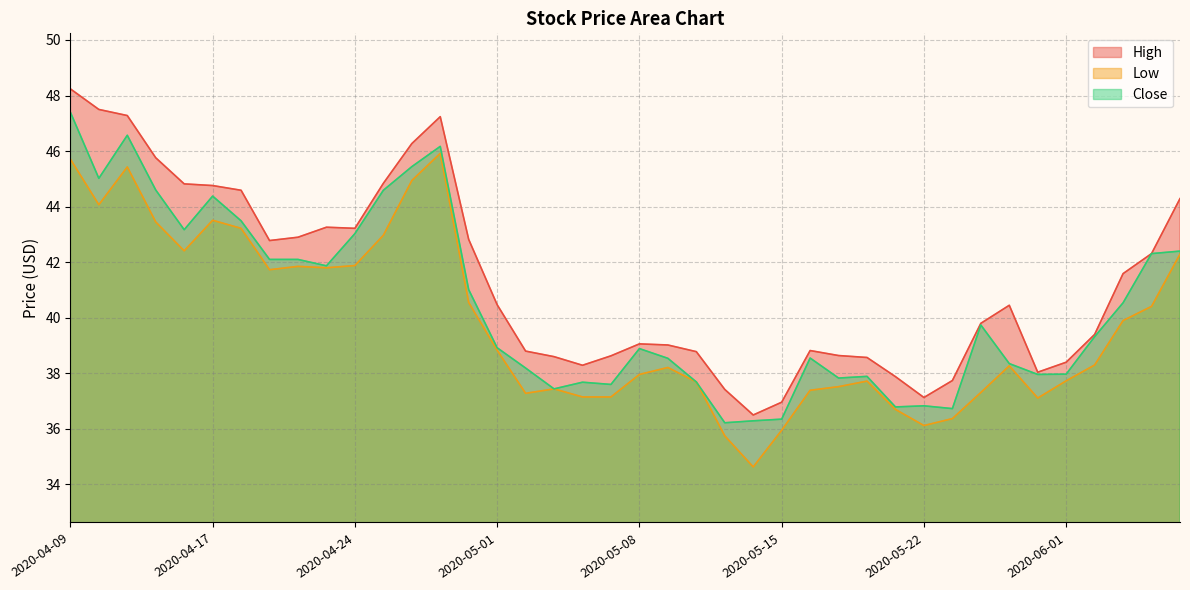

What is the difference between the maximum and second lowest values in the High series?

11.3